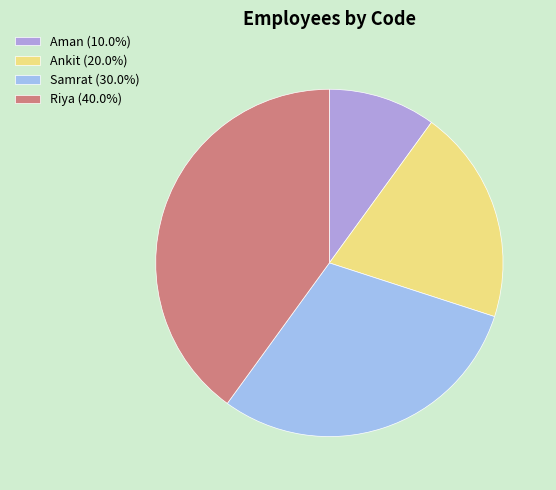

Which slice is the largest?

Riya